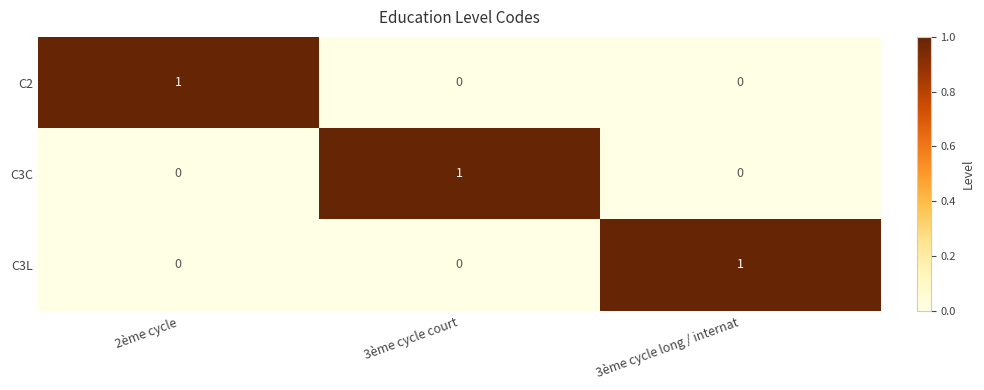

What is the difference between the highest and lowest values at 2ème cycle?

1